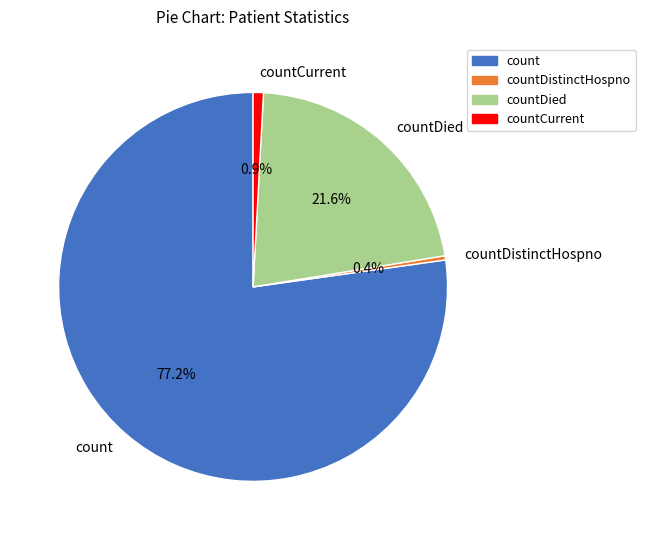

Which has a higher value, countDistinctHospno or countDied?

countDied